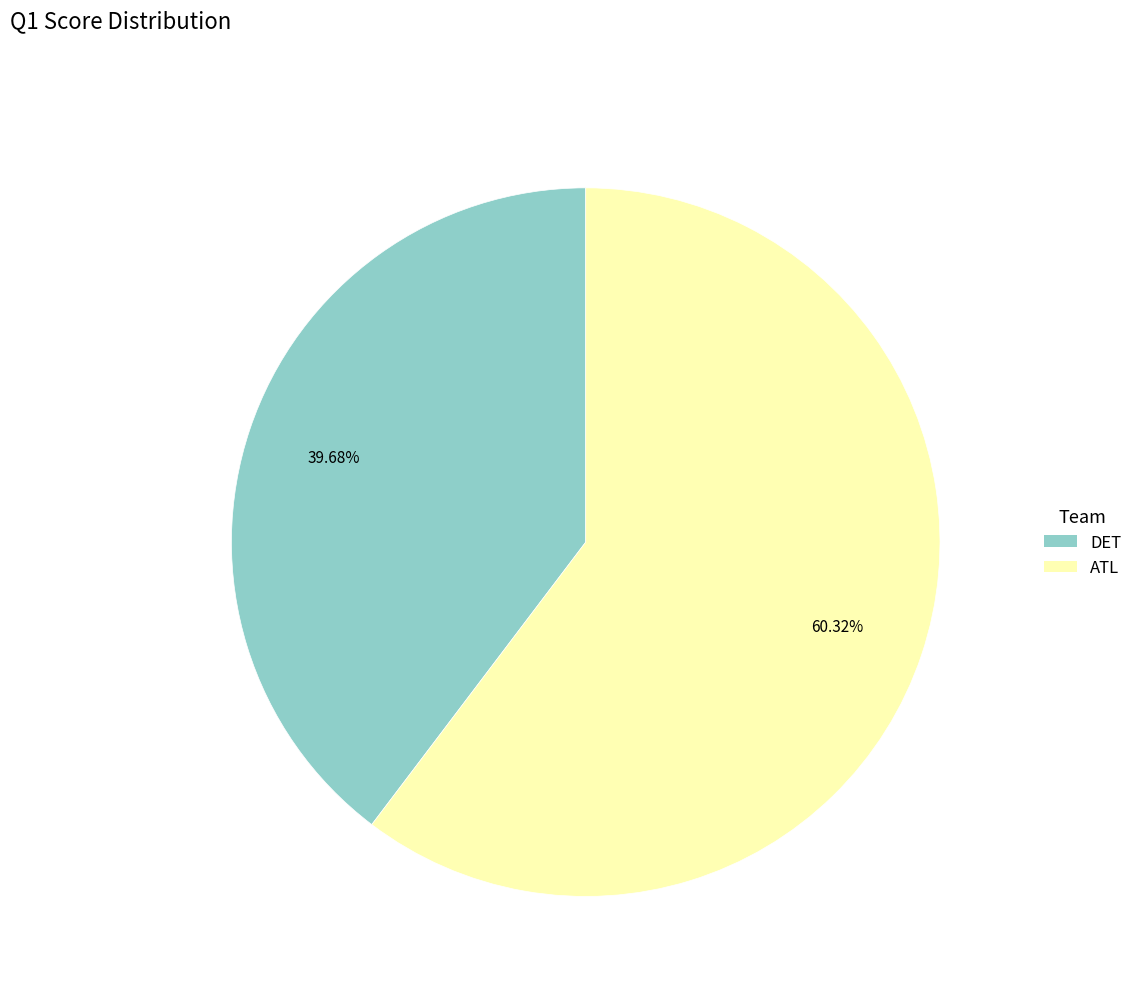

Which category has the smallest portion of the pie?

DET